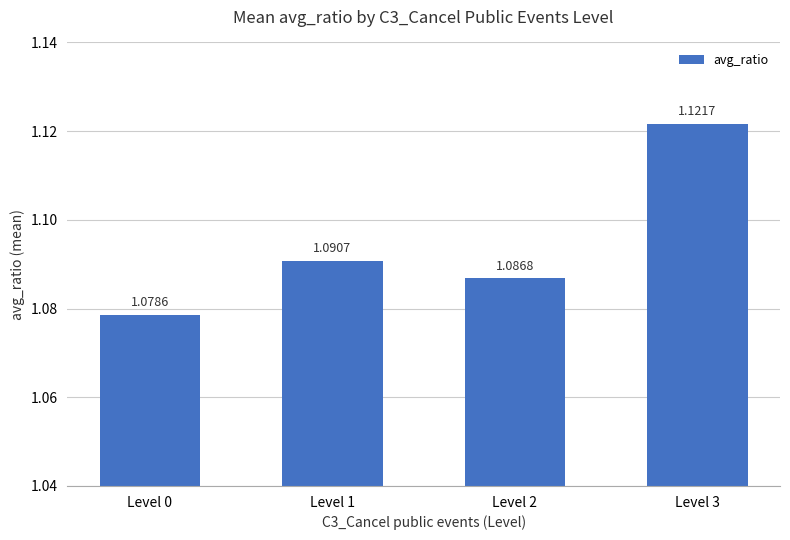

How many data points does each series have?

4